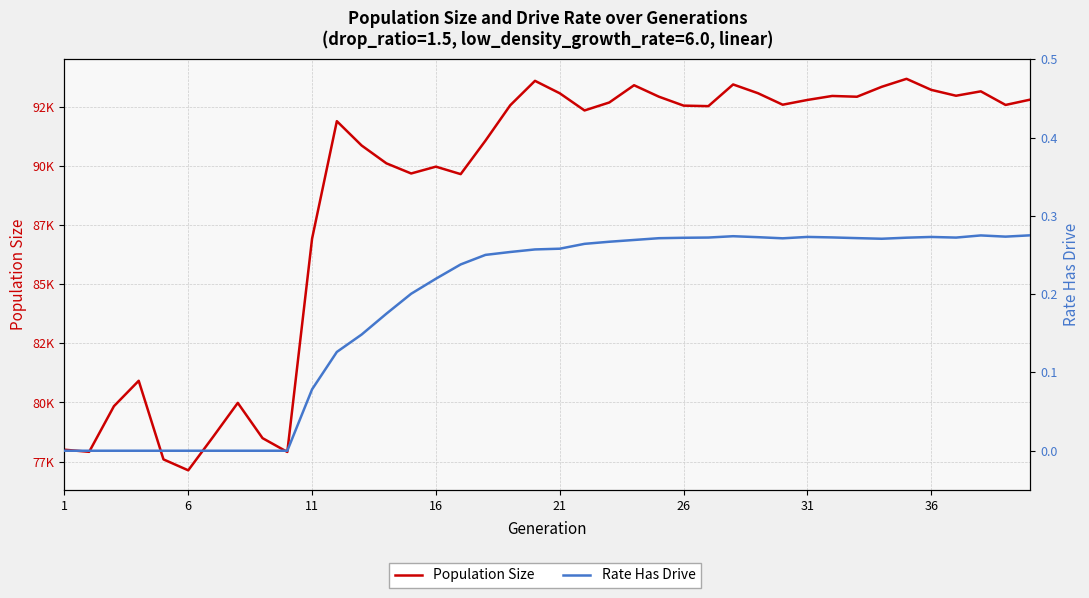

What is the difference between the second highest and second lowest values in the Rate Has Drive series?

0.3